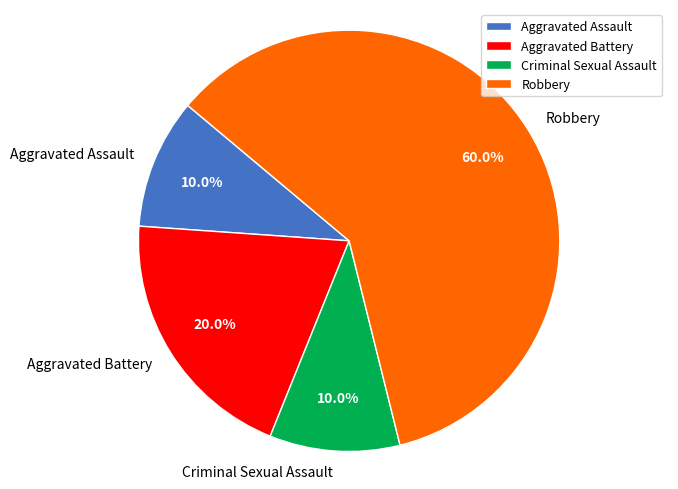

Does Robbery account for over 50% of the chart?

Yes